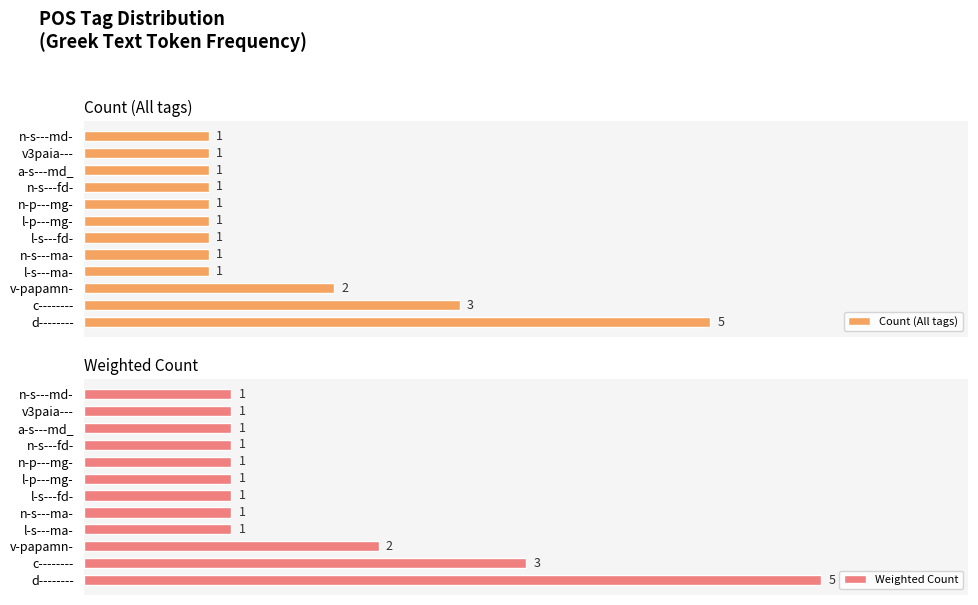

Which series has the widest spread of values?

Weighted Count